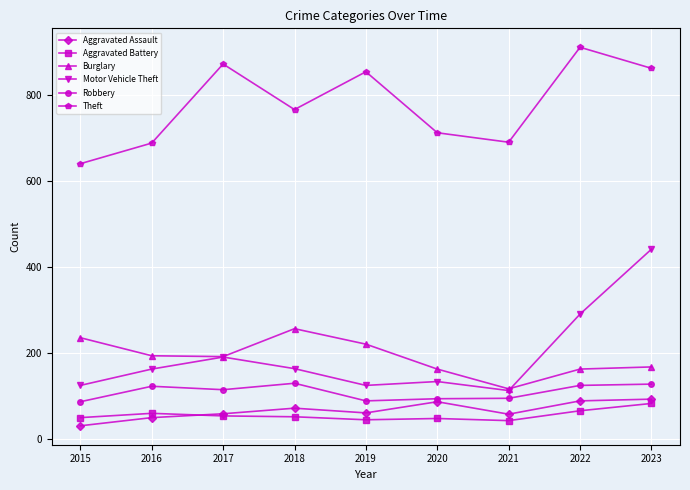

Is it true that Burglary equals 61 at 2021?

False